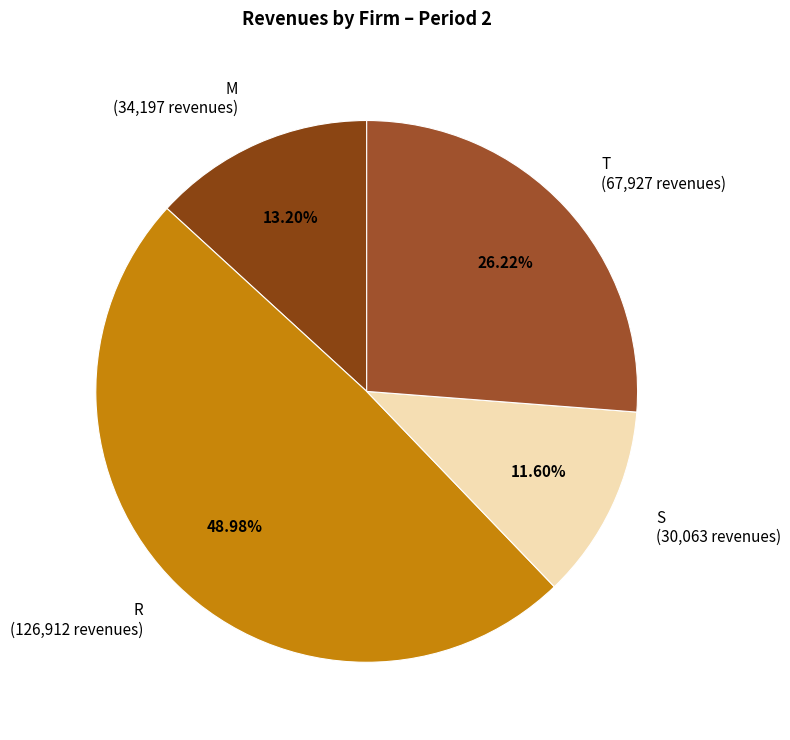

Does R account for over 50% of the chart?

No